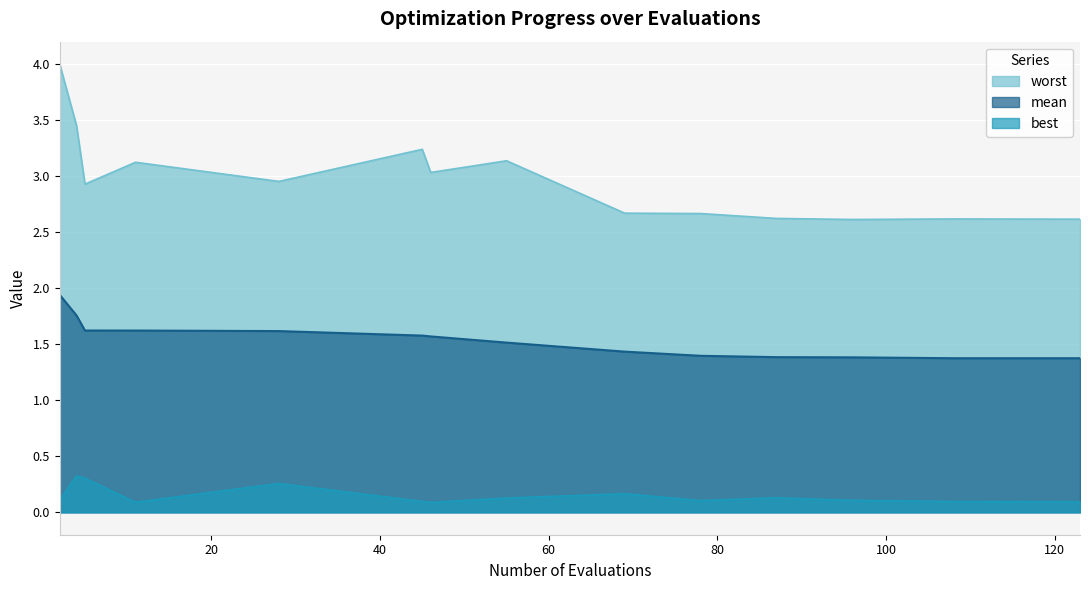

At which label does best reach its peak?

4